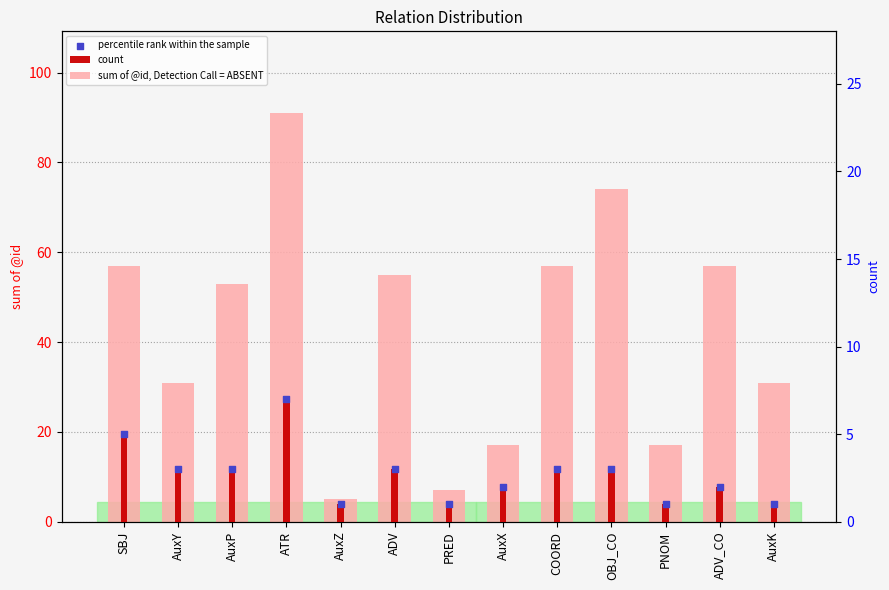

At how many categories does at least one series exceed 47?

7